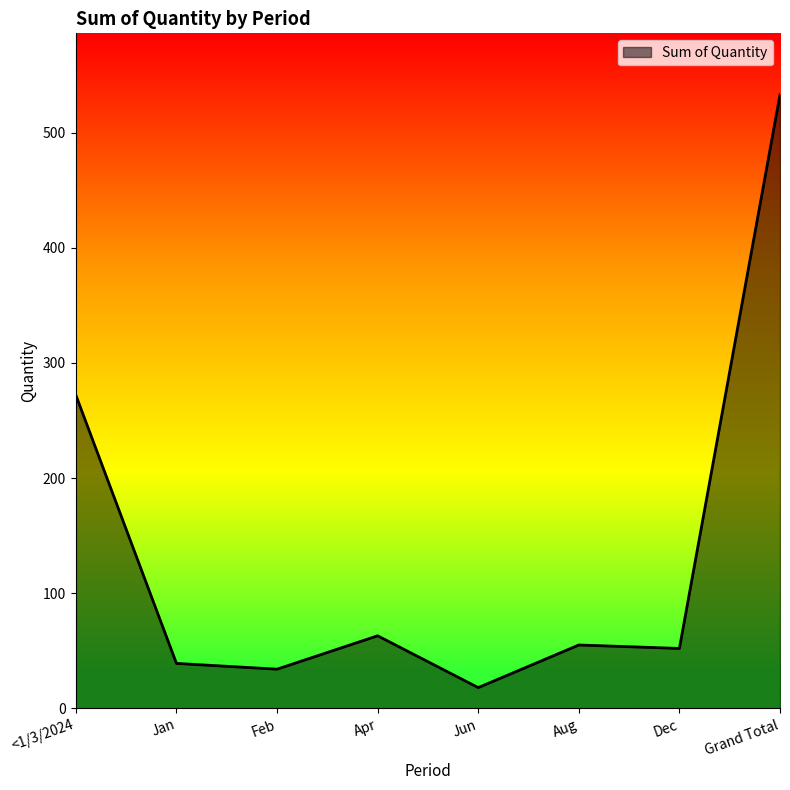

Read the value at Jun.

18